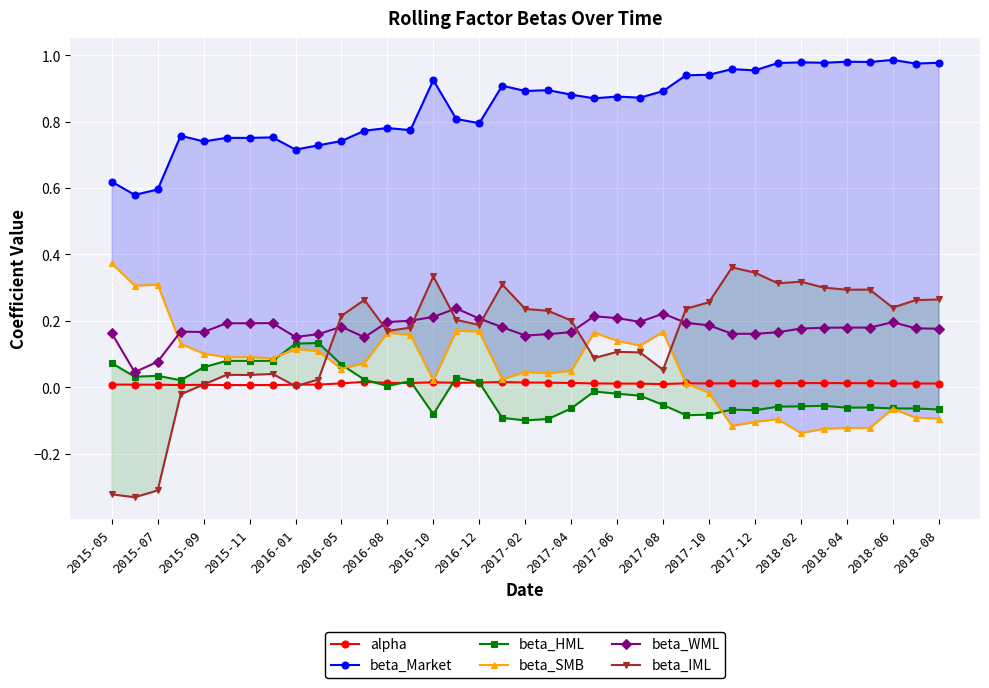

True or false: alpha and beta_WML cross at least once.

False